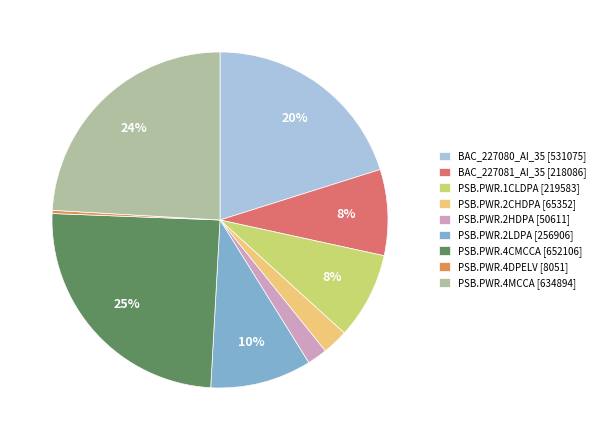

True or false: PSB.PWR.4MCCA accounts for 38% of the total.

False